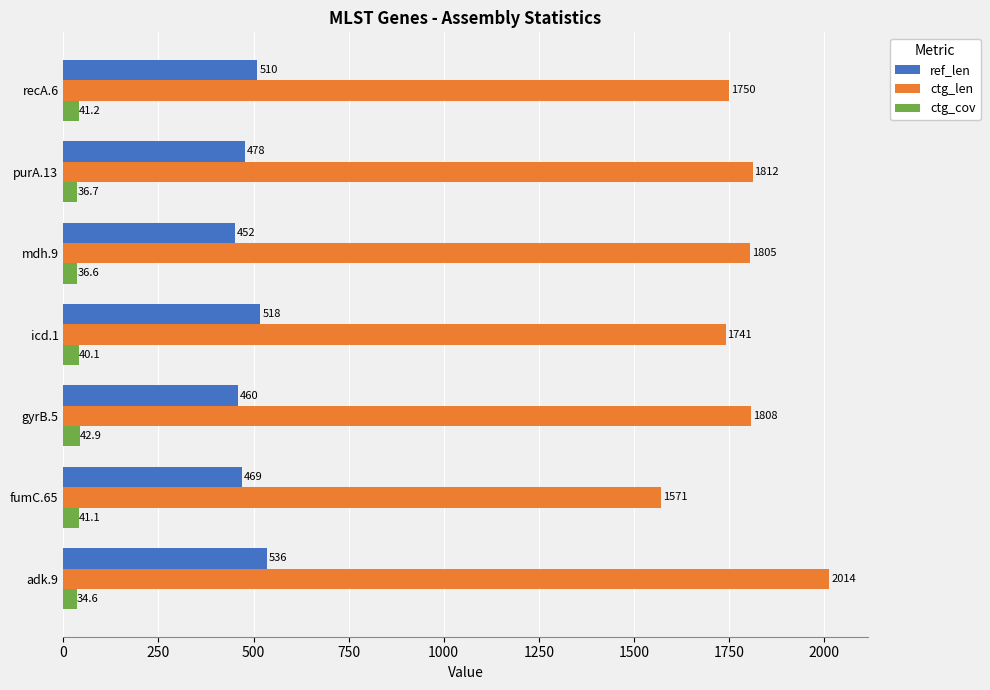

How many categories are shown in the chart?

7